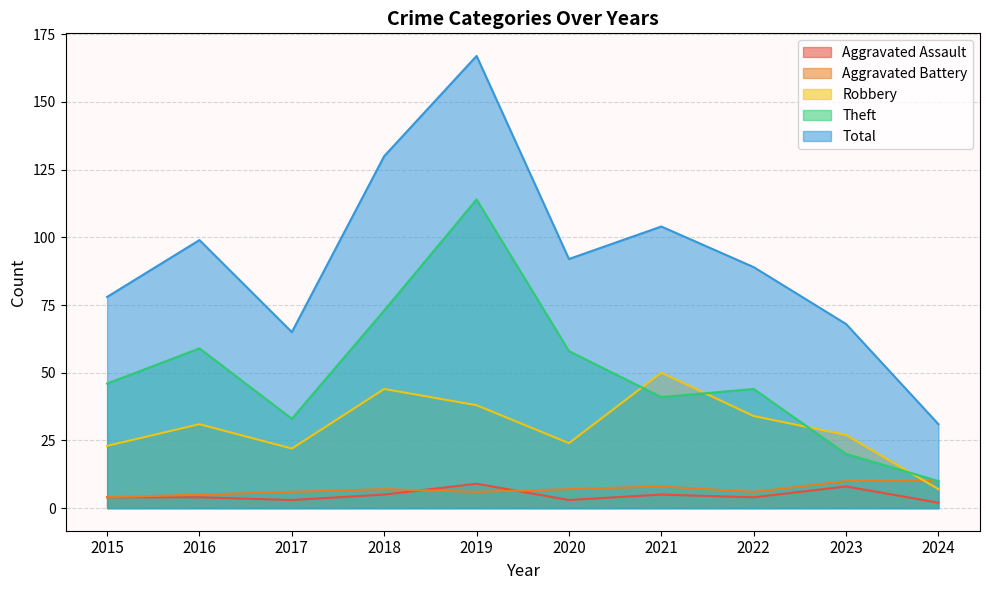

Between 2016 and 2023, which is larger?

2023